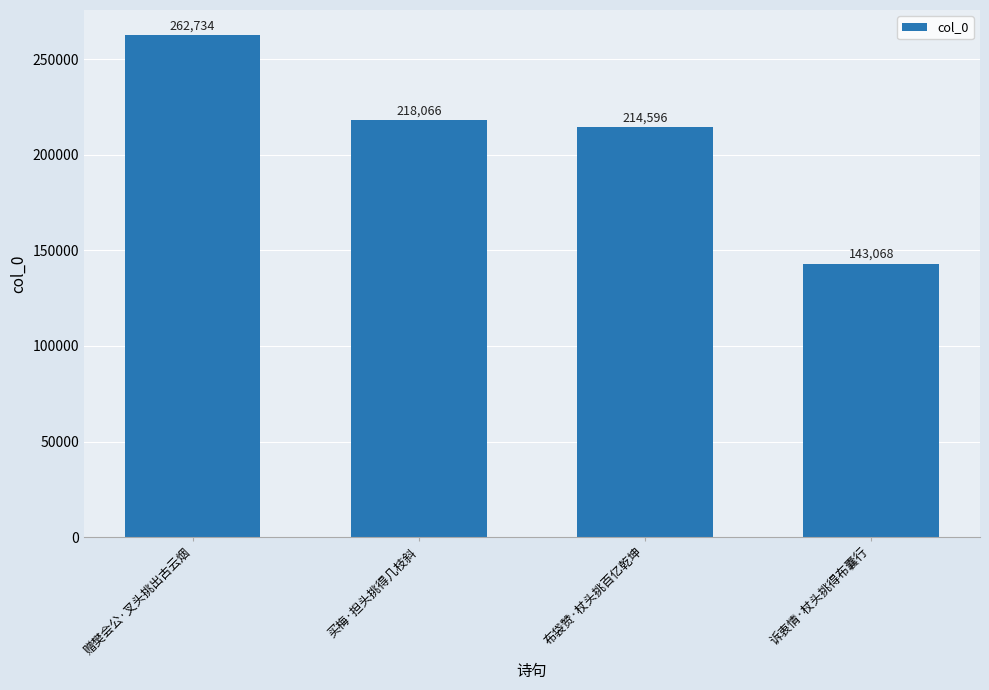

Rank the categories by value from lowest to highest.

诉衷情·杖头挑得布囊行, 布袋赞·杖头挑百亿乾坤, 买梅·担头挑得几枝斜, 赠樊会公·叉头挑出古云烟